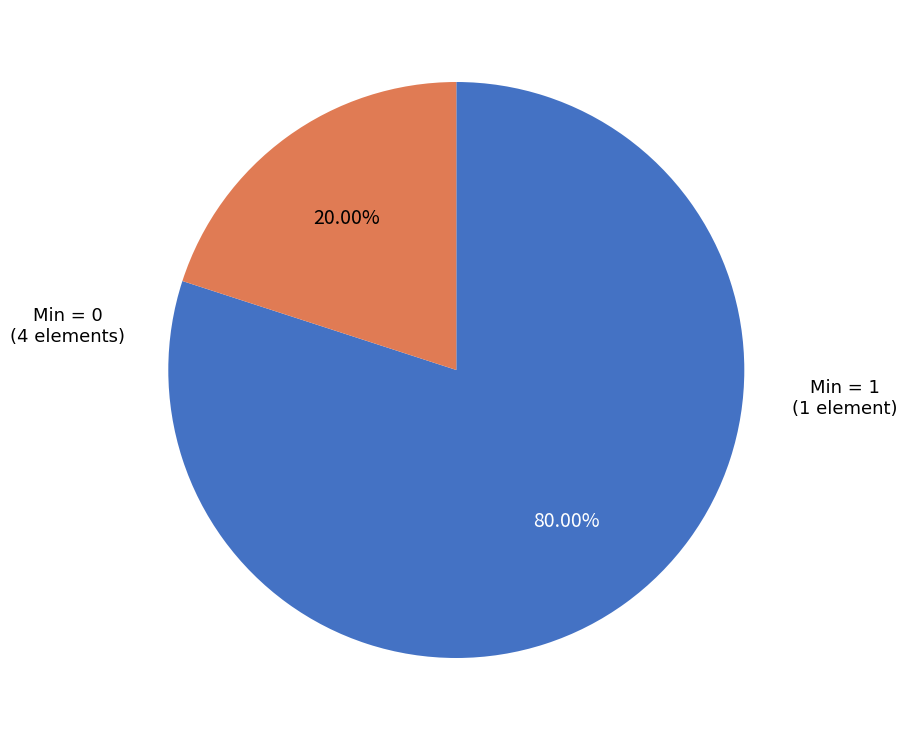

Is there a majority slice in this chart?

Yes